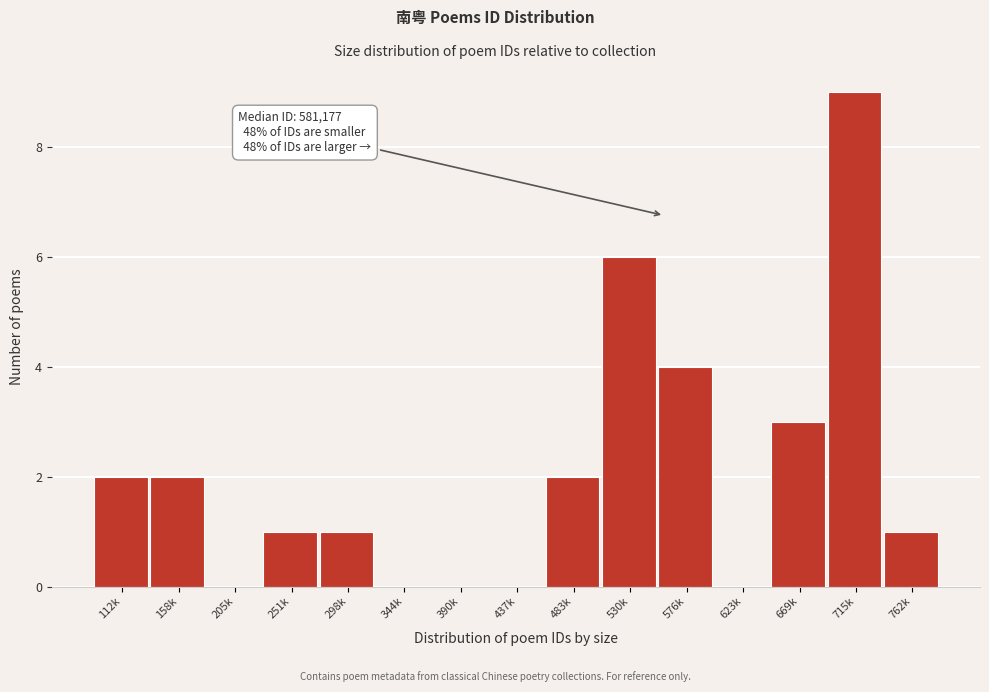

Reading right to left, list all the values displayed in this chart.

762k=1	715k=9	669k=3	623k=0	576k=4	530k=6	483k=2	437k=0	390k=0	344k=0	298k=1	251k=1	205k=0	158k=2	112k=2